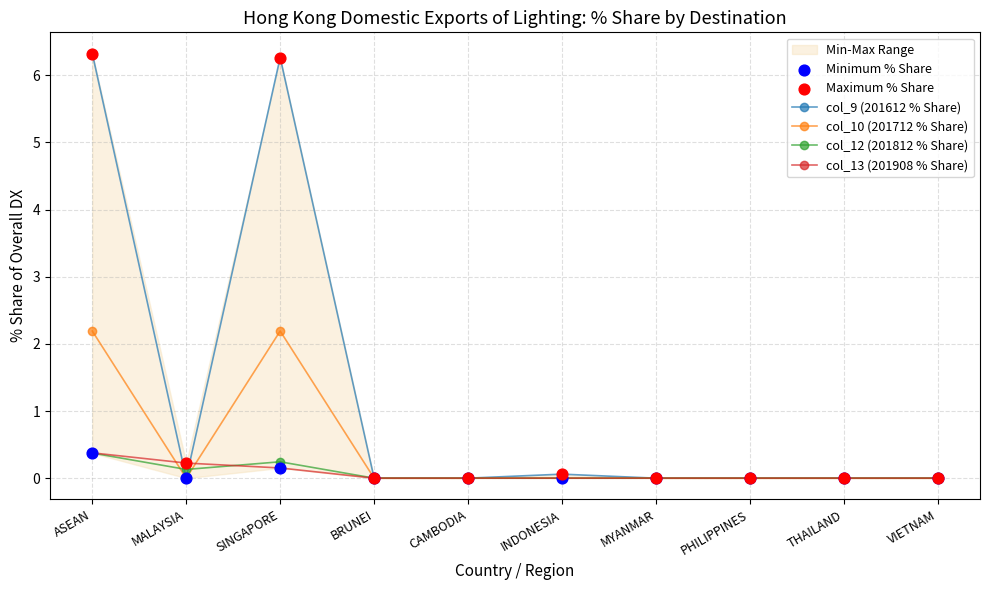

Which series contains the highest Y value?

col_9 (201612 % Share)